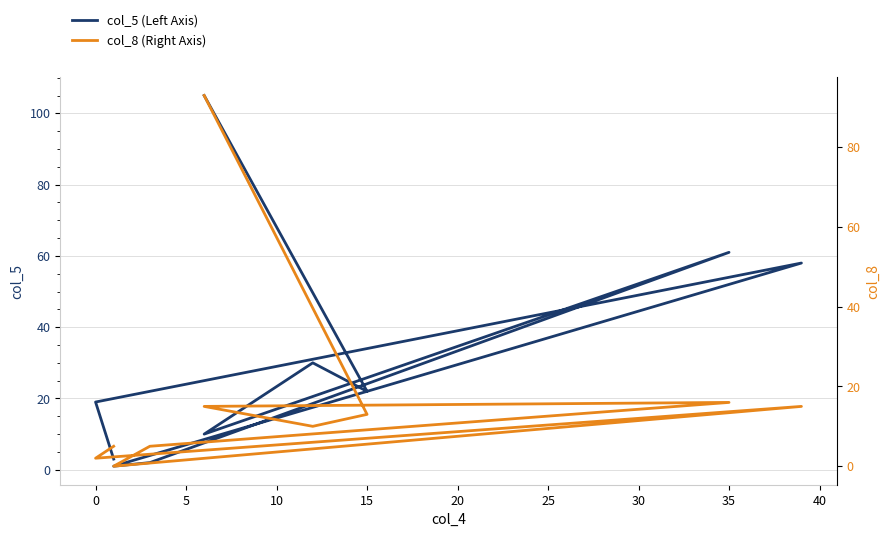

What position from the right is 5?

8